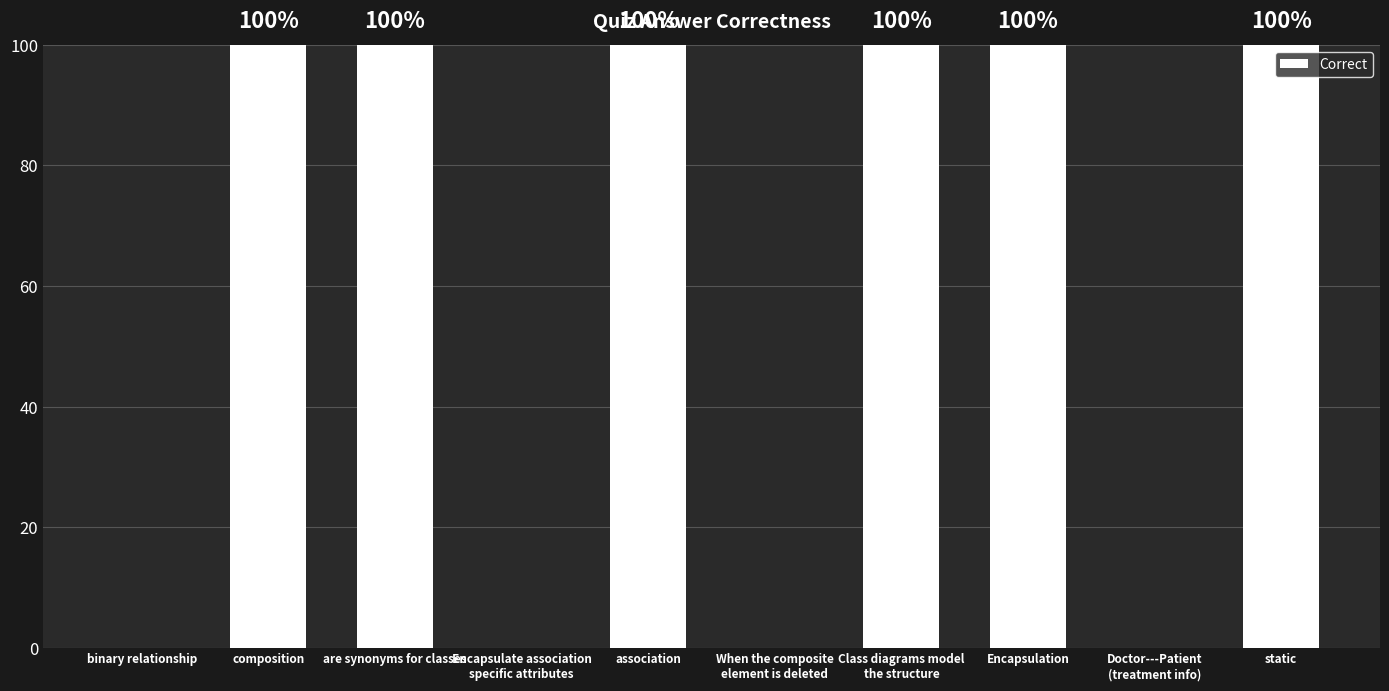

What is the greatest value displayed?

100